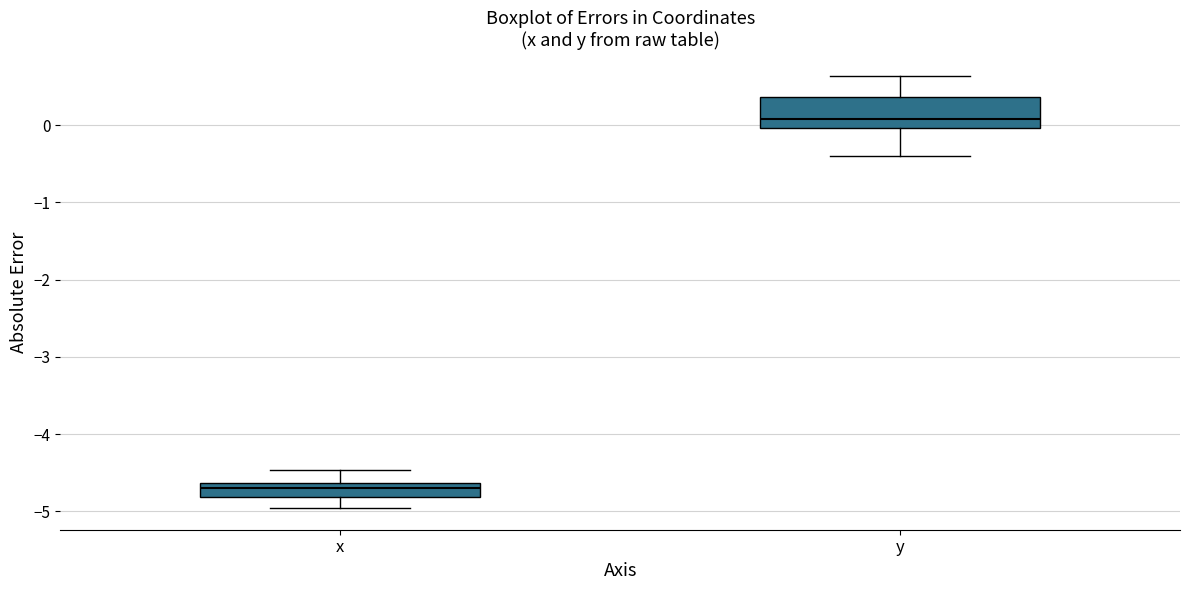

Which box is the tallest, from its lower edge to its upper edge?

y